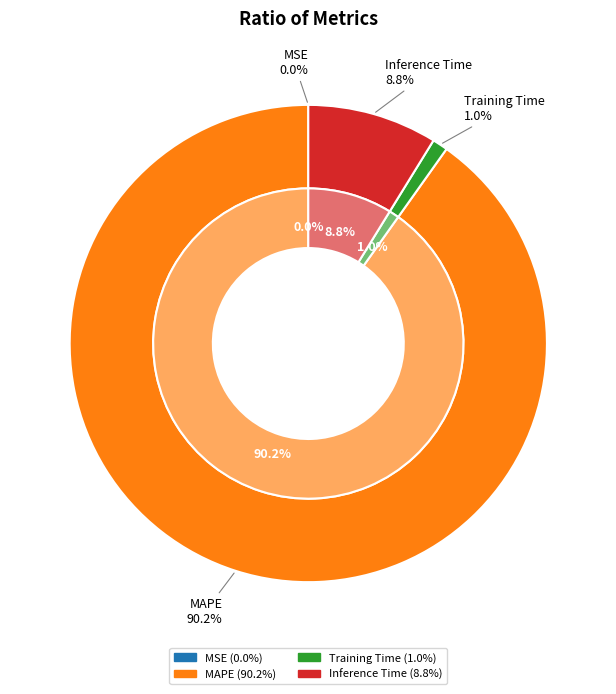

What percentage do MSE and MAPE together represent?

90.2%